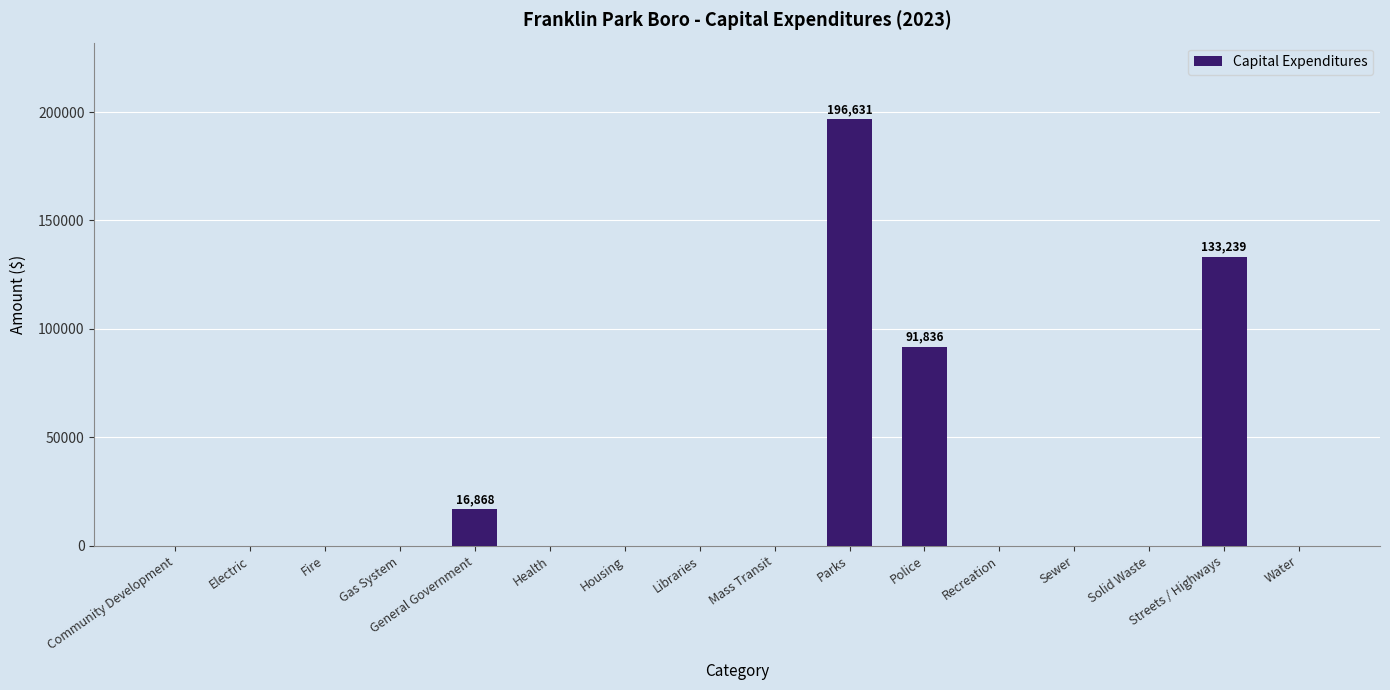

What is the sum of all values?

438574